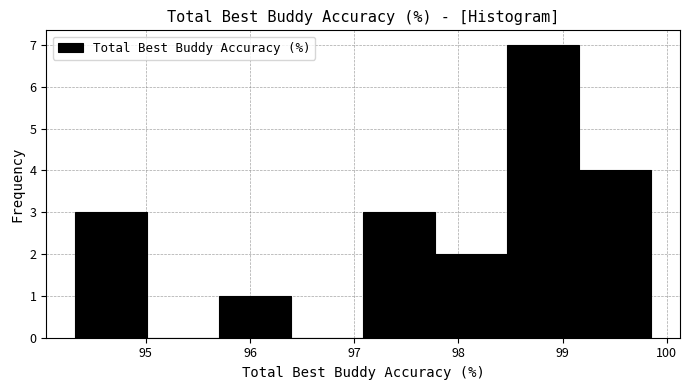

What is the height of the bar covering 99.2 to 99.9 on the x-axis? Neither the bar edges nor the heights are printed on the chart, so give them approximately, as read against the axes.

4